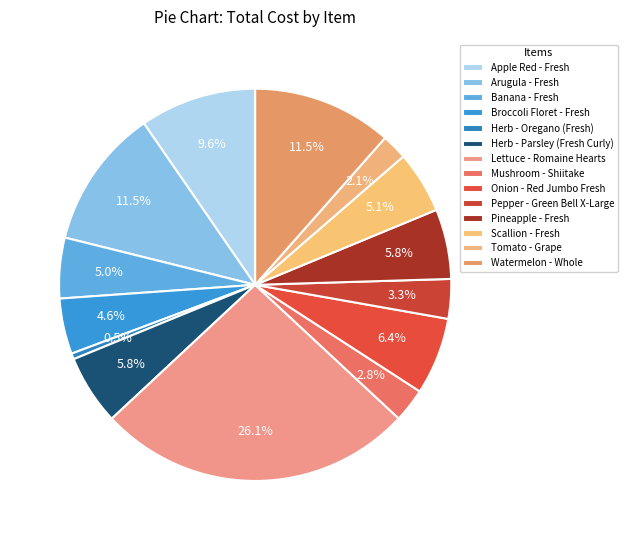

How many slices are in this pie chart?

14